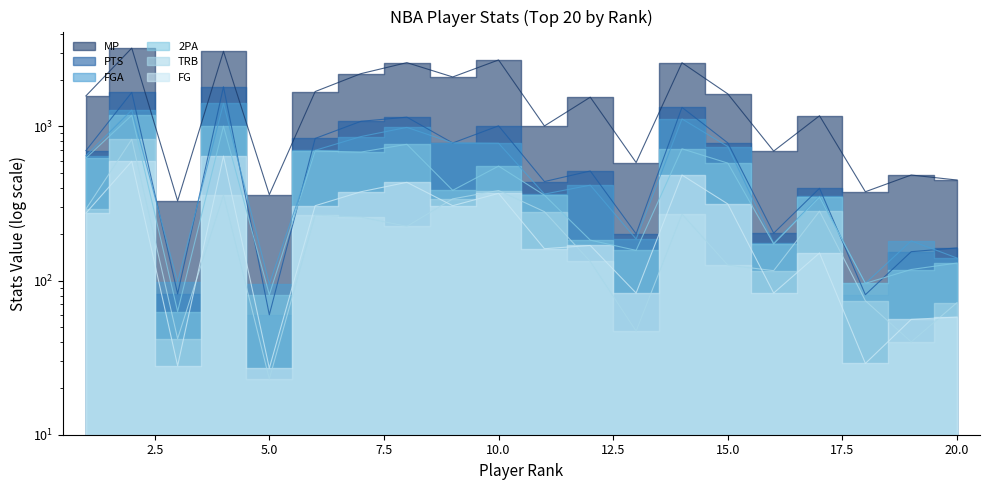

What is the maximum value for PTS?

1809